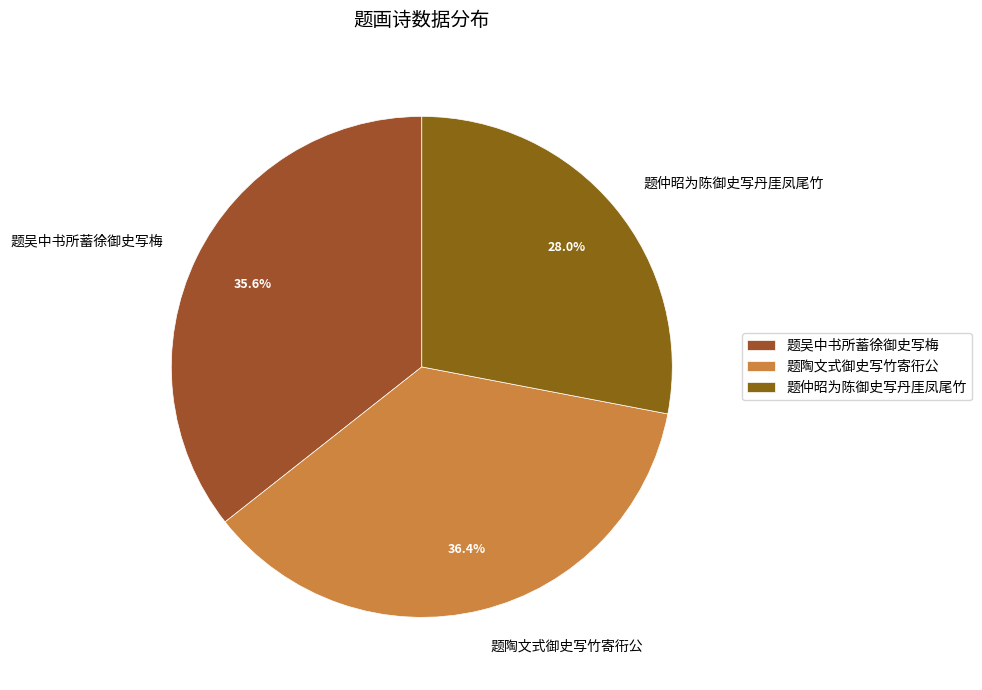

Approximately how many times larger is the value at 题吴中书所蓄徐御史写梅 compared to 题仲昭为陈御史写丹厓凤尾竹?

1.3